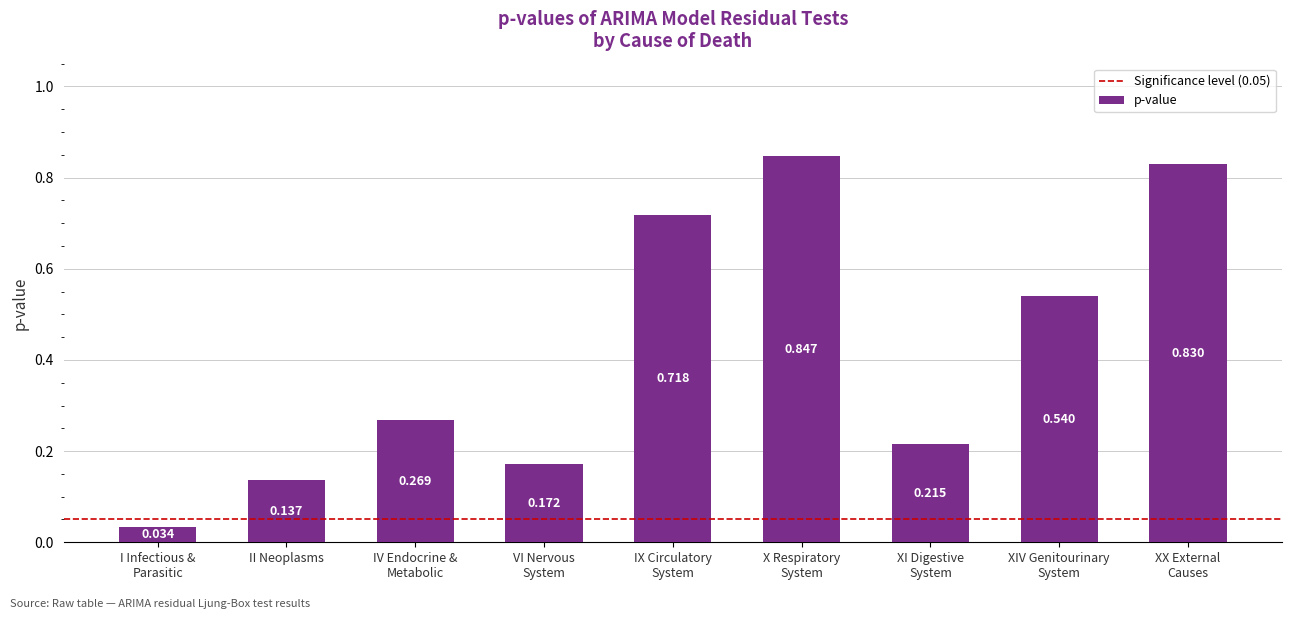

How many bars are there in total?

9